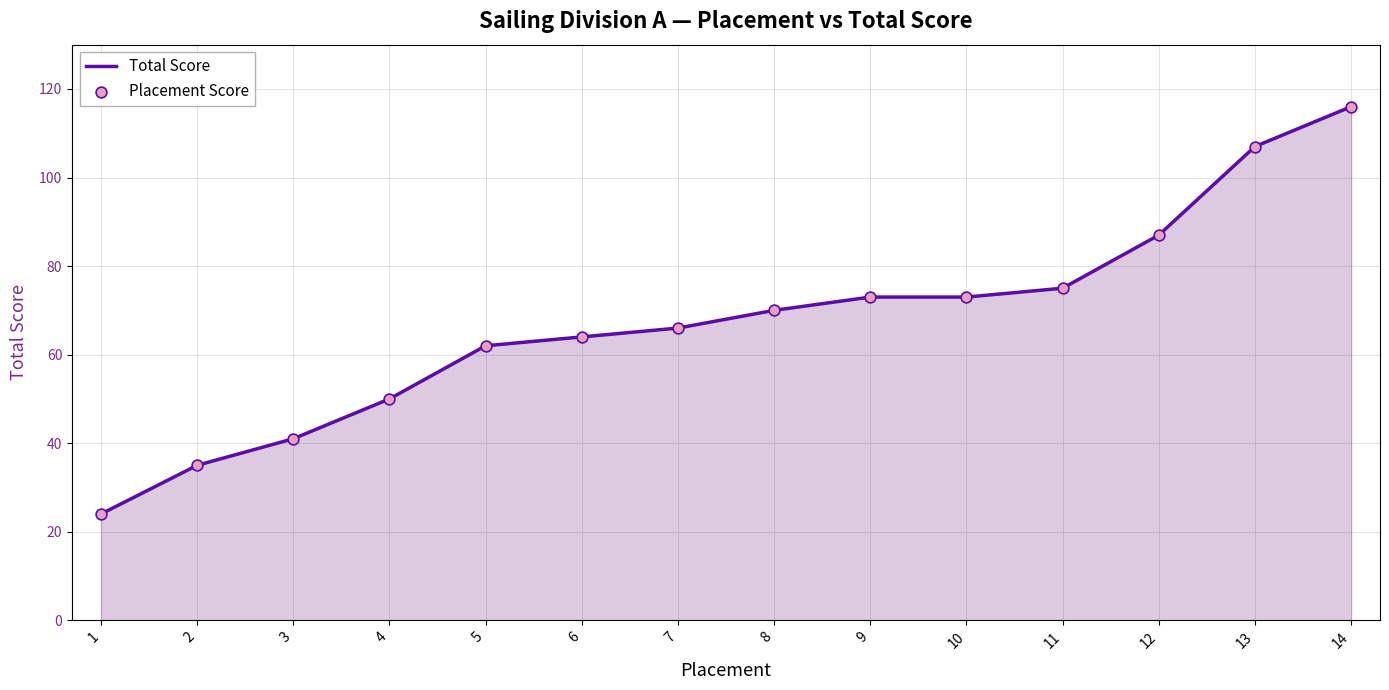

What is the approximate value at 4, to the nearest 5?

50